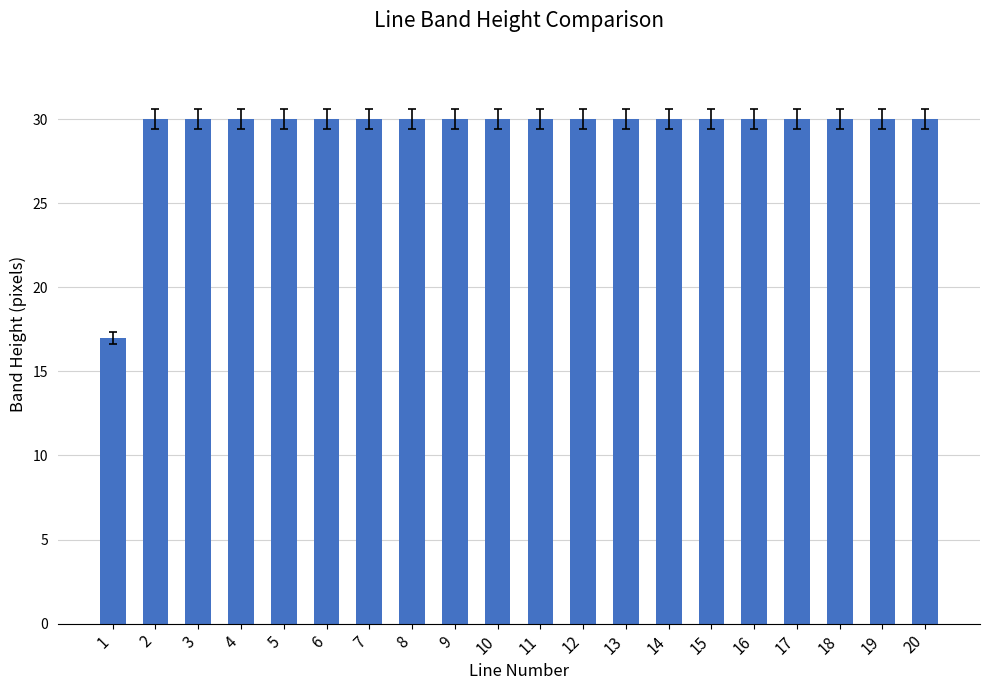

How many bars are there in total?

20